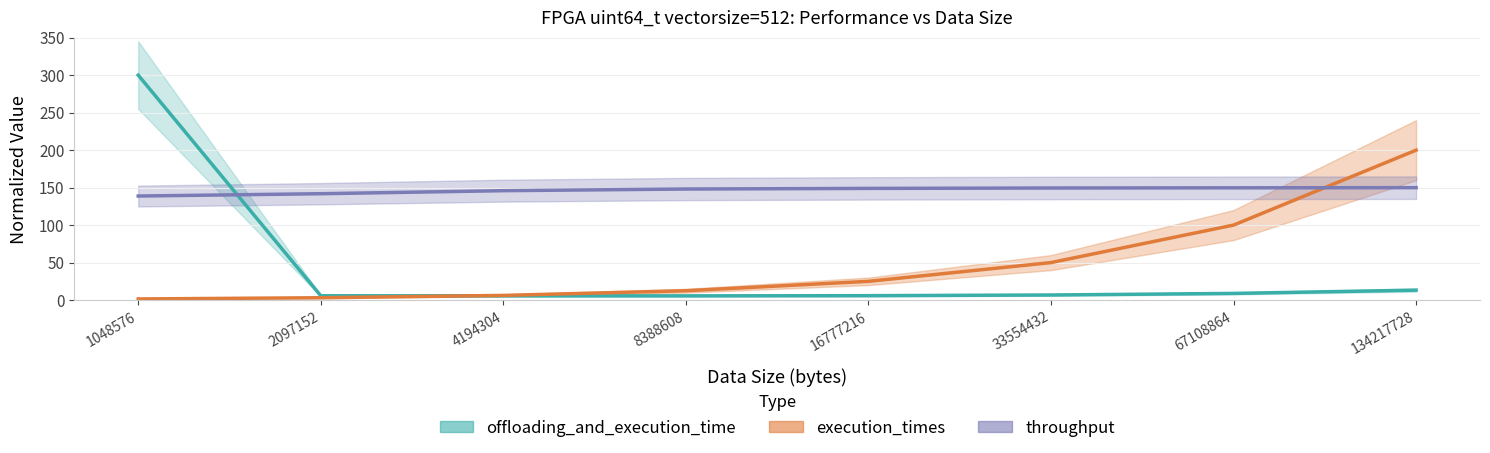

Is this an area chart (filled region under the line)?

No